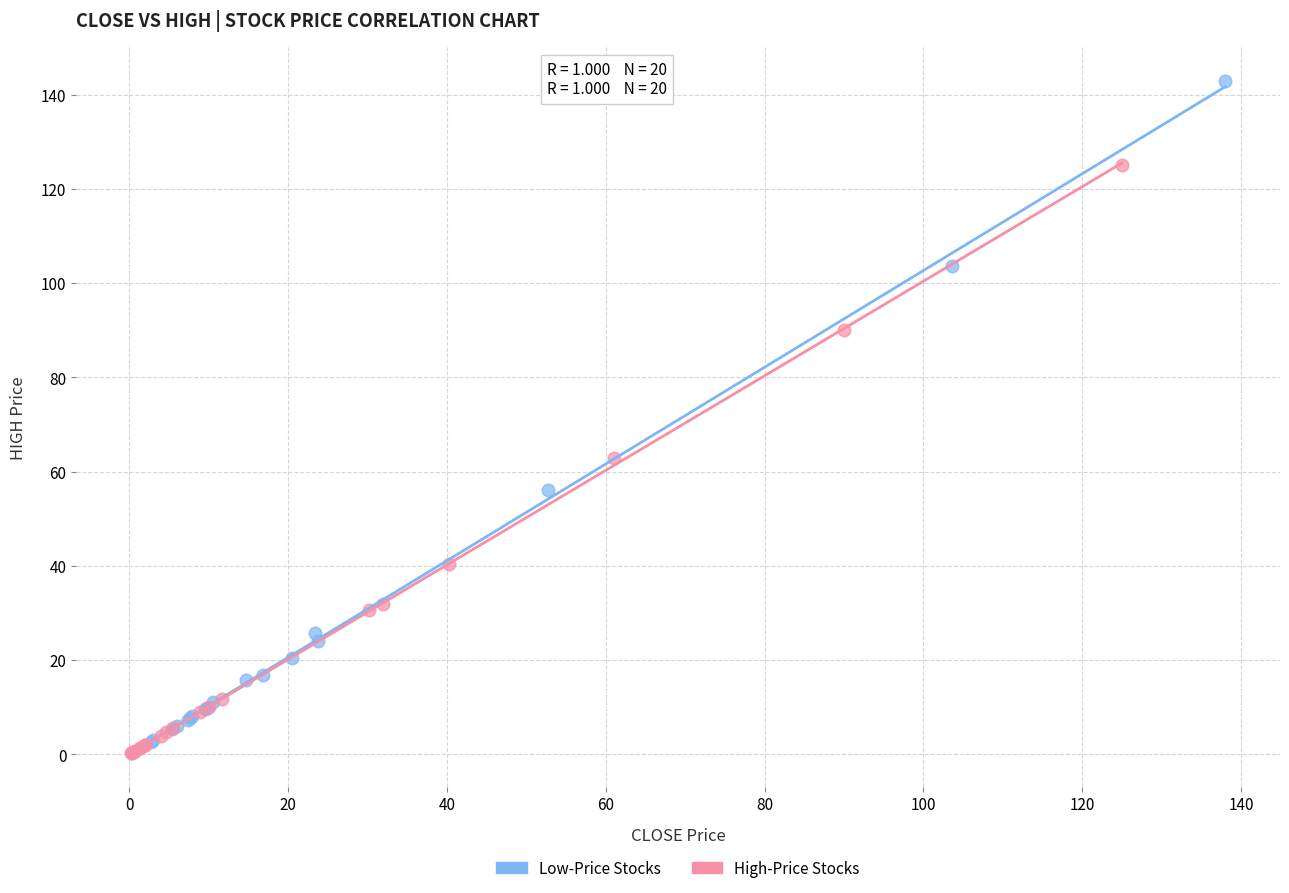

Which series reaches the maximum Y coordinate?

Low-Price Stocks